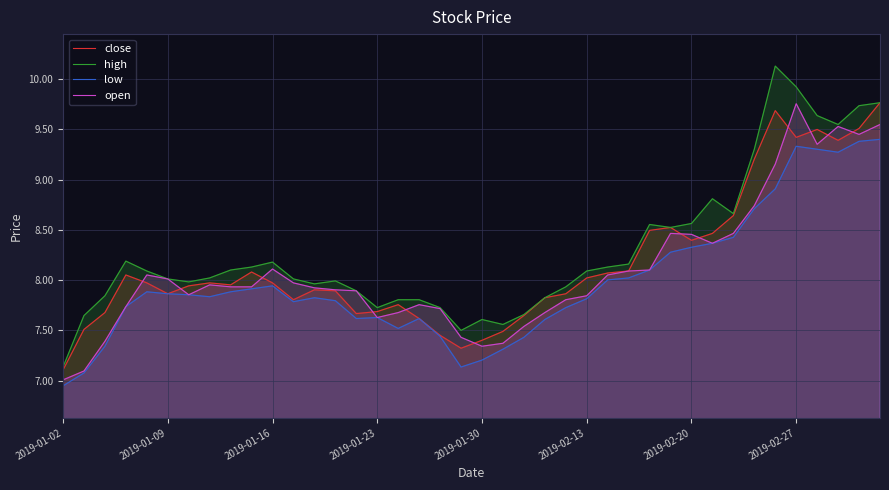

Between 23 and 39, which is larger?

39